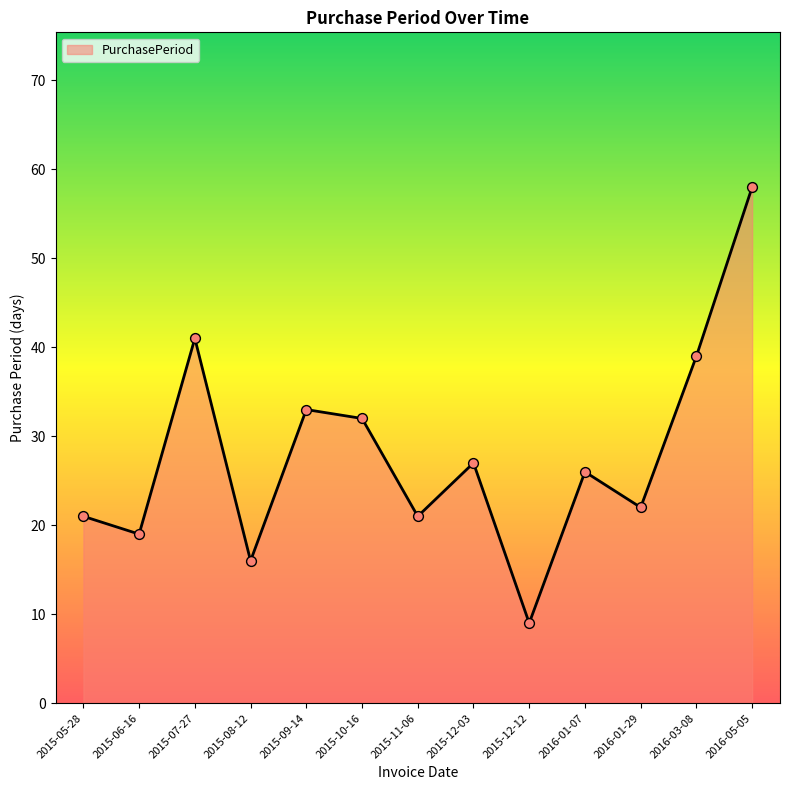

What is the change in value from 2015-08-12 to 2015-12-03?

+11